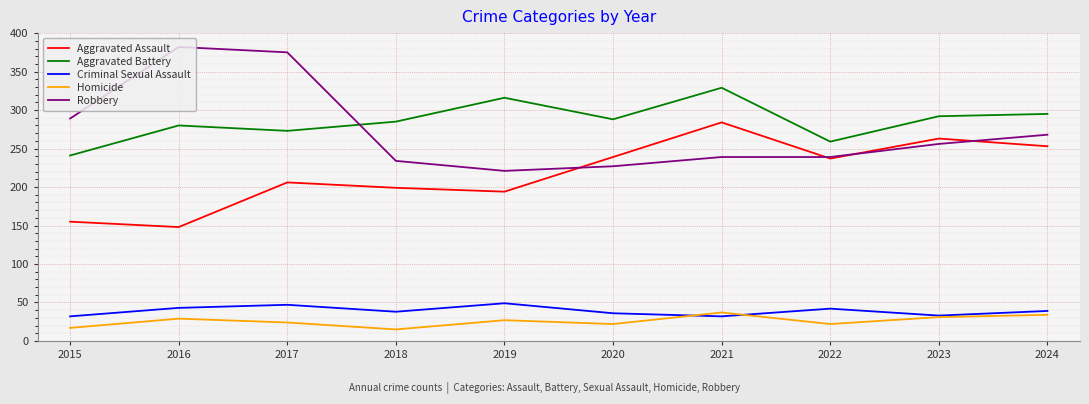

Where do Homicide and Criminal Sexual Assault first cross each other?

2020 and 2021